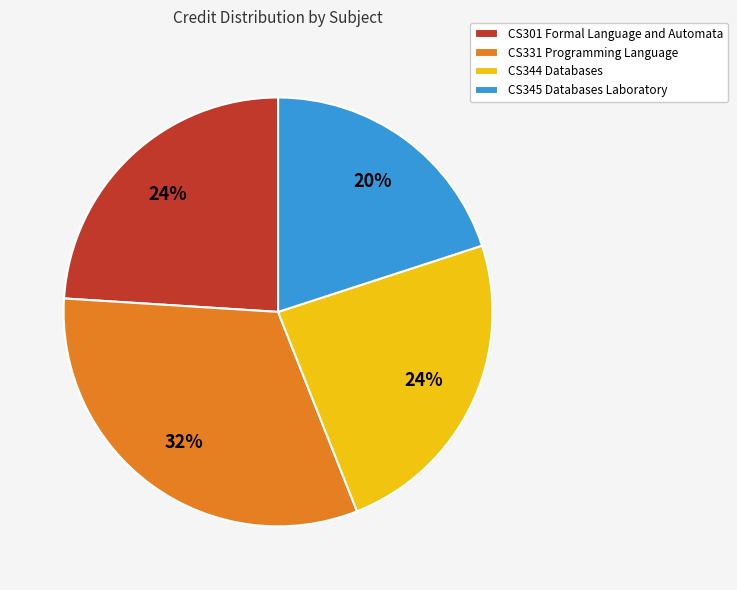

Count the number of slices in the pie.

4